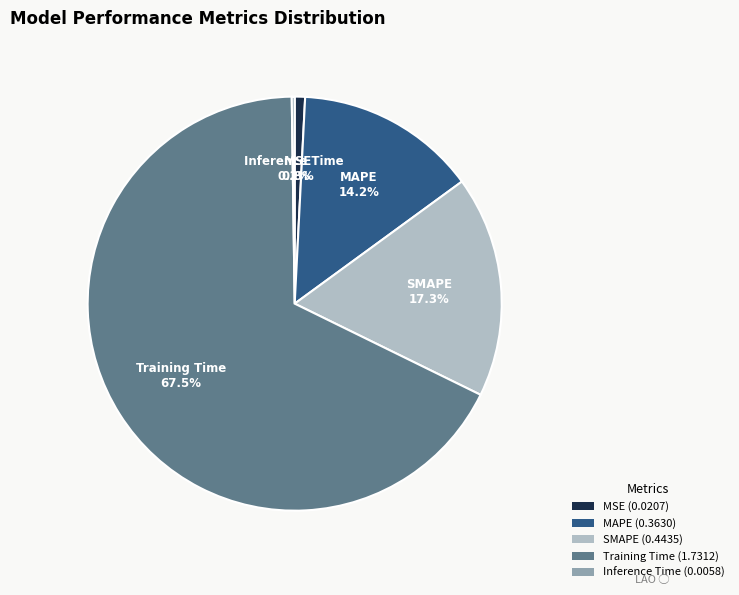

Does Training Time account for over 50% of the chart?

Yes